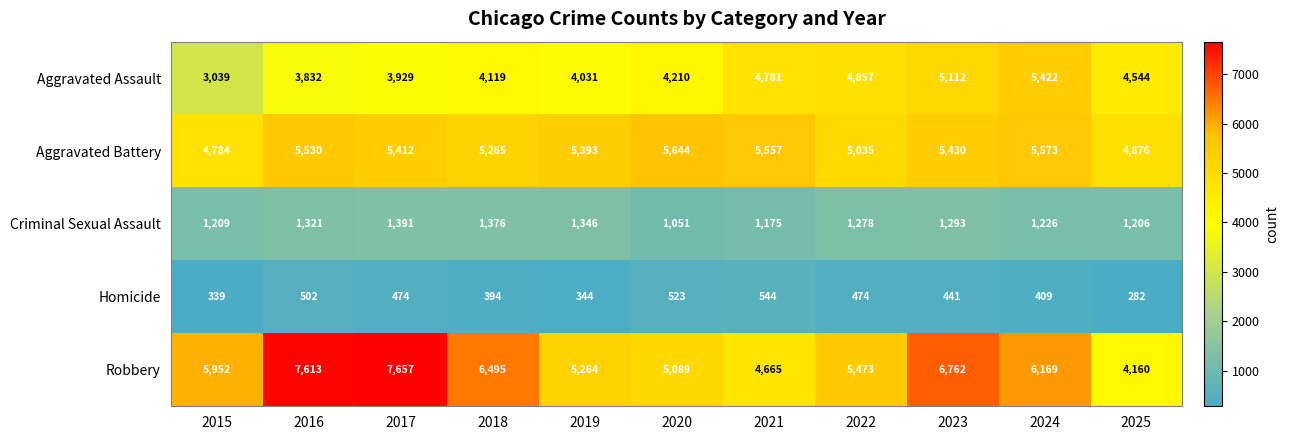

Where does the Aggravated Battery series first go above 5412?

2016